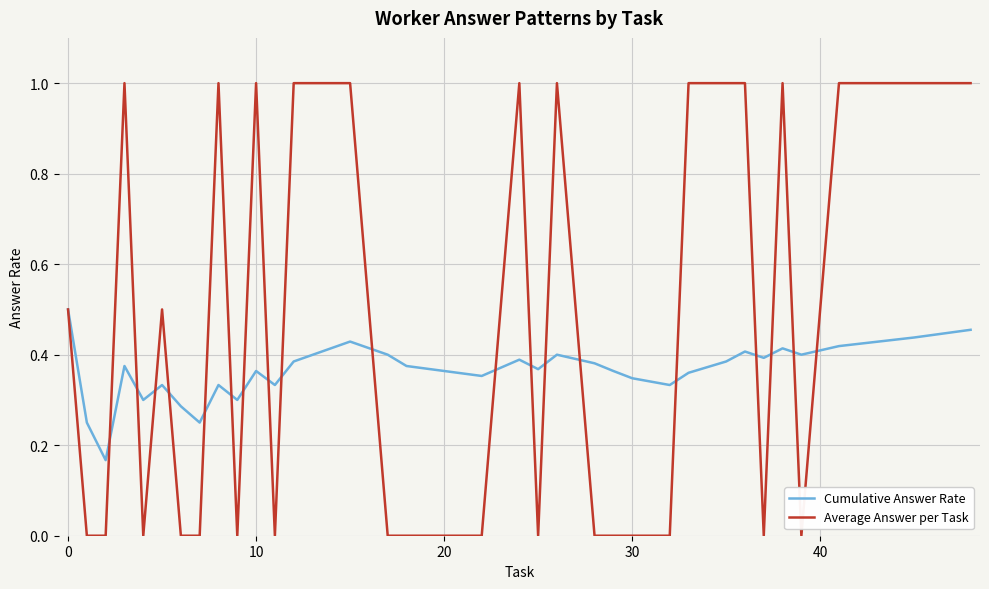

What is the highest value of the Average Answer per Task series?

1.0